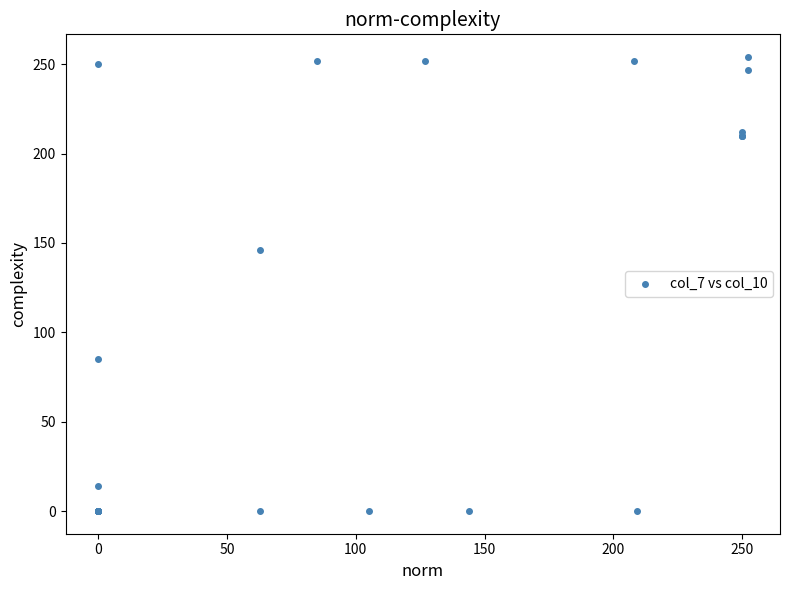

What Y value in the scatter plot is closest to 127?

146